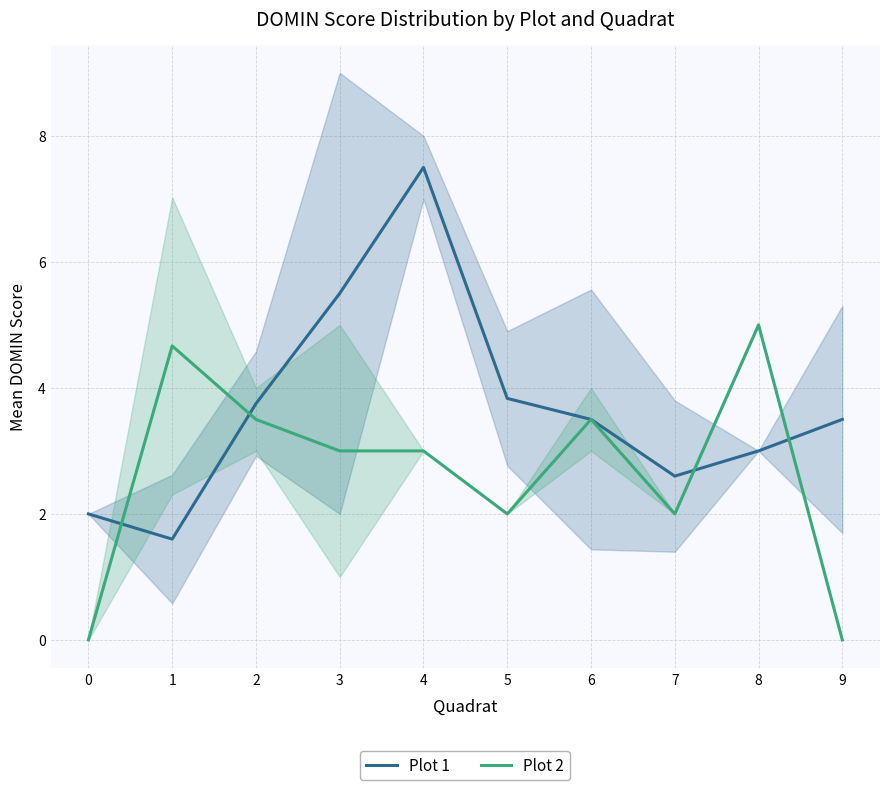

Reading left to right, extract all data points from this chart.

Plot 1: 2.0	1.6	3.8	5.5	7.5	3.8	3.5	2.6	3.0	3.5
Plot 2: 0.0	4.7	3.5	3.0	3.0	2.0	3.5	2.0	5.0	0.0